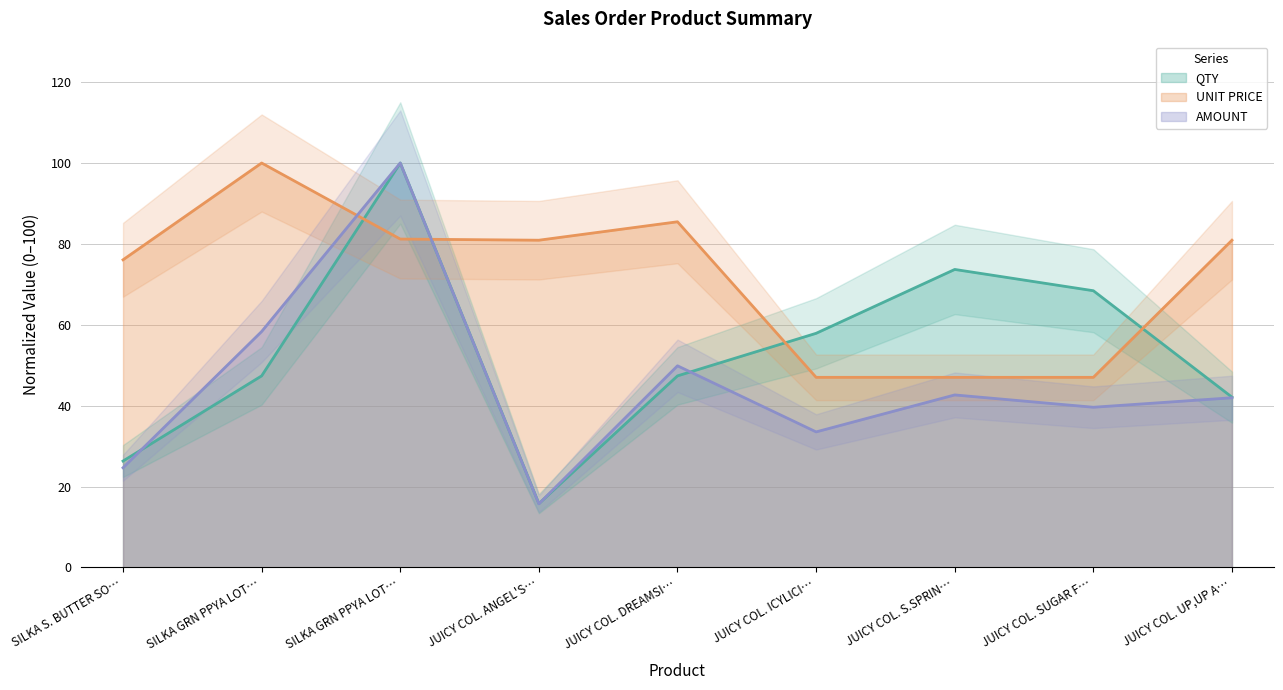

Reading right to left, transcribe all the data shown in this chart.

QTY: JUICY COL. UP,UP A…=42.1	JUICY COL. SUGAR F…=68.4	JUICY COL. S.SPRIN…=73.7	JUICY COL. ICYLICI…=57.9	JUICY COL. DREAMSI…=47.4	JUICY COL. ANGEL'S…=15.8	SILKA GRN PPYA LOT…=100.0	SILKA GRN PPYA LOT…=47.4	SILKA S. BUTTER SO…=26.3
UNIT PRICE: JUICY COL. UP,UP A…=80.9	JUICY COL. SUGAR F…=47.0	JUICY COL. S.SPRIN…=47.0	JUICY COL. ICYLICI…=47.0	JUICY COL. DREAMSI…=85.5	JUICY COL. ANGEL'S…=80.9	SILKA GRN PPYA LOT…=81.2	SILKA GRN PPYA LOT…=100.0	SILKA S. BUTTER SO…=76.1
AMOUNT: JUICY COL. UP,UP A…=42.0	JUICY COL. SUGAR F…=39.6	JUICY COL. S.SPRIN…=42.7	JUICY COL. ICYLICI…=33.5	JUICY COL. DREAMSI…=49.9	JUICY COL. ANGEL'S…=15.7	SILKA GRN PPYA LOT…=100.0	SILKA GRN PPYA LOT…=58.3	SILKA S. BUTTER SO…=24.7